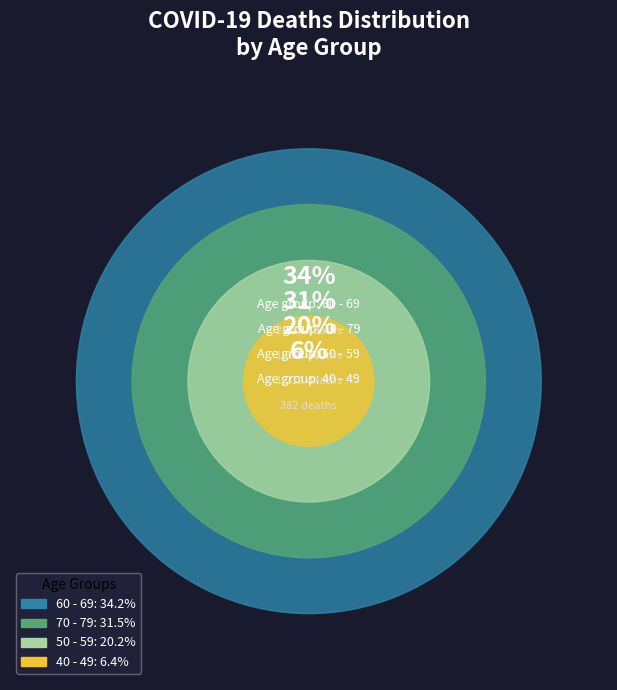

Is it true that 29 is 1% of the pie?

False